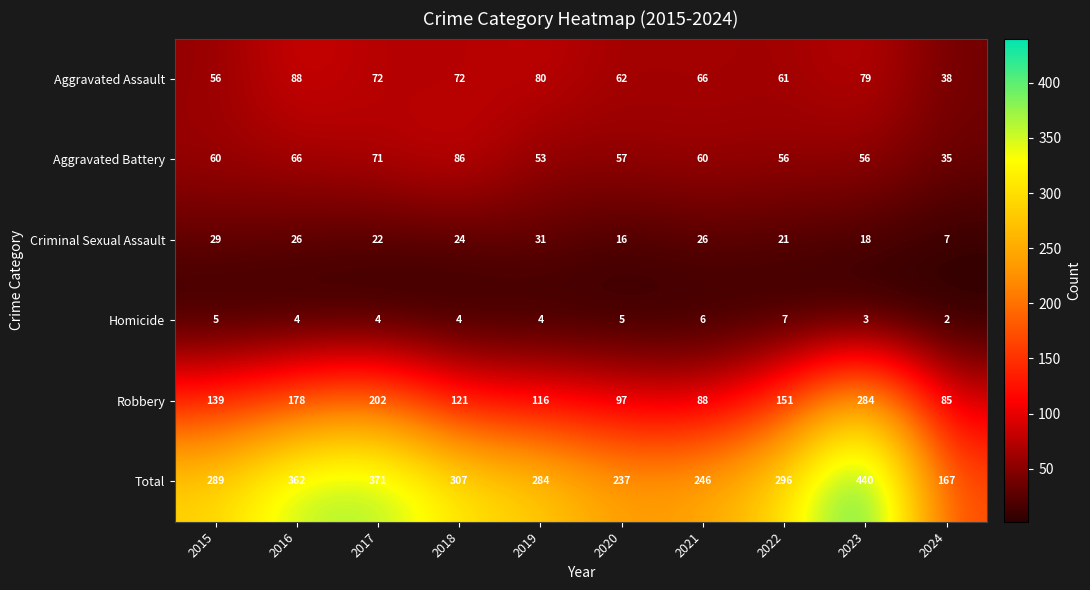

What is the greatest value displayed?

440